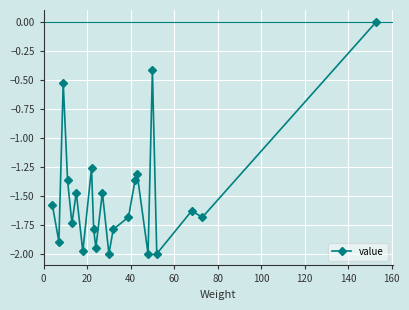

How many points are higher than both their immediate neighbors (excluding endpoints)?

7